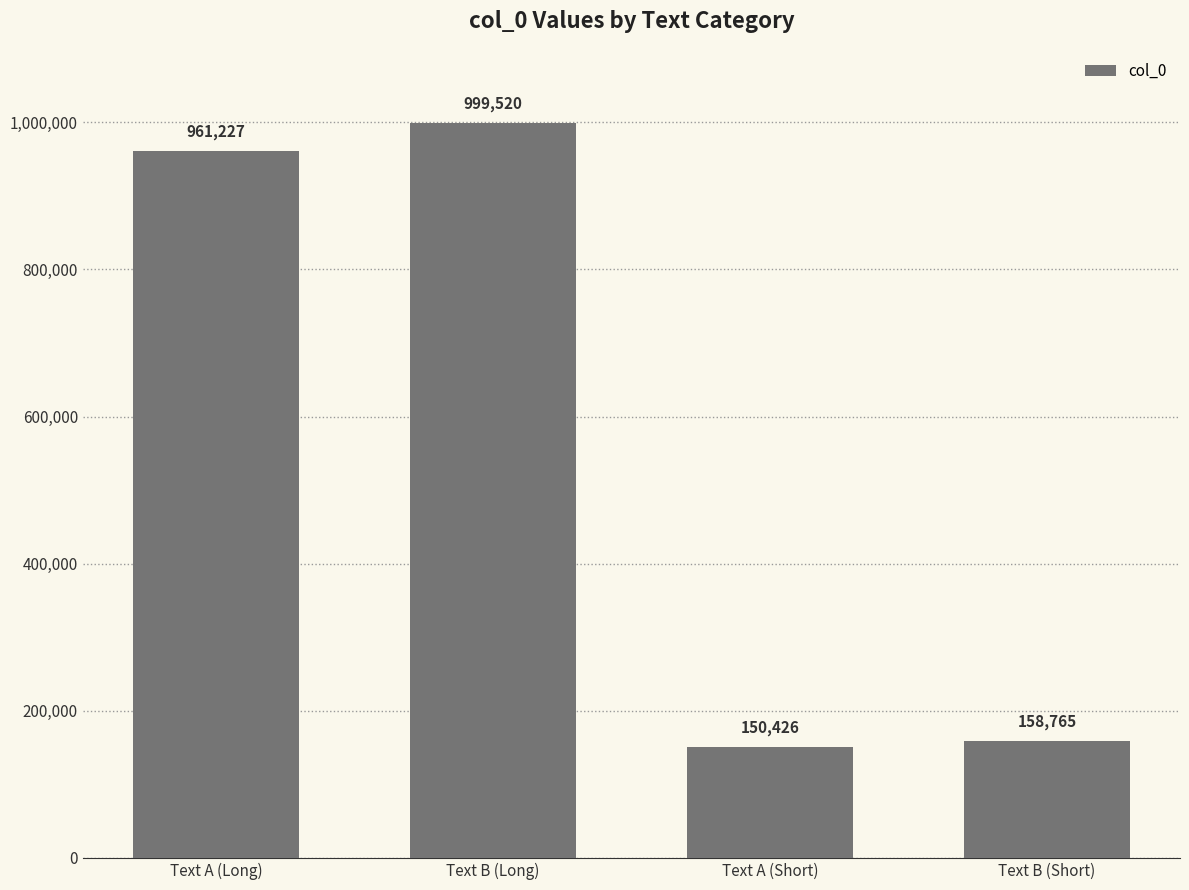

List the labels in order of value, largest first.

Text B (Long), Text A (Long), Text B (Short), Text A (Short)